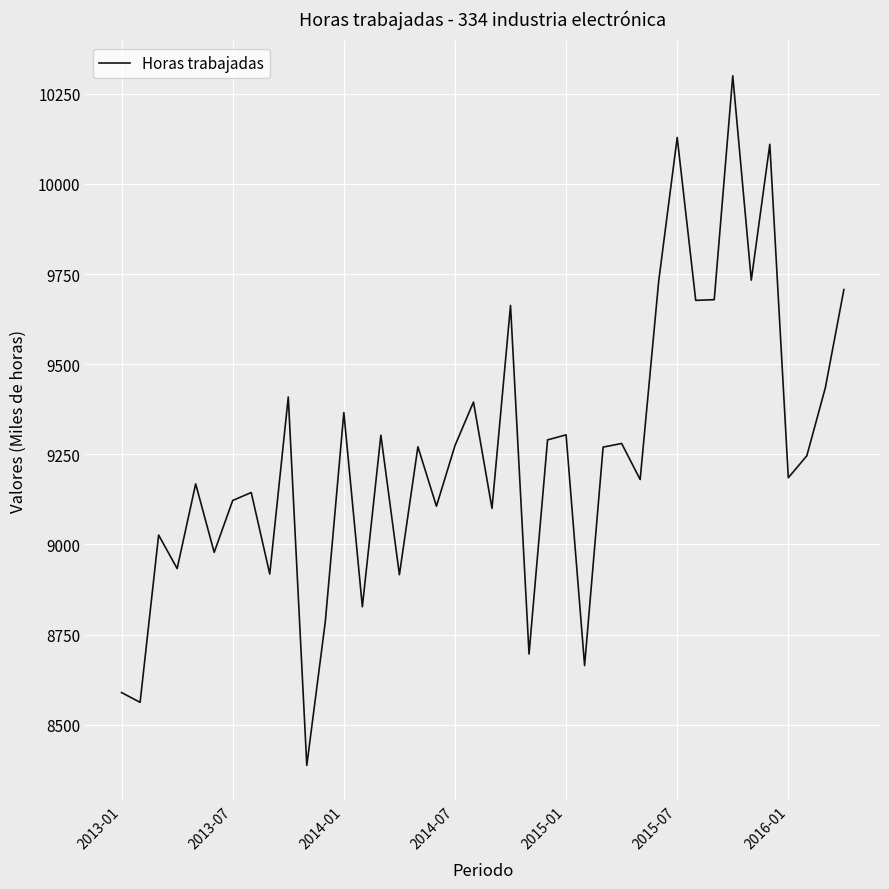

What is the minimum value shown in the chart?

8387